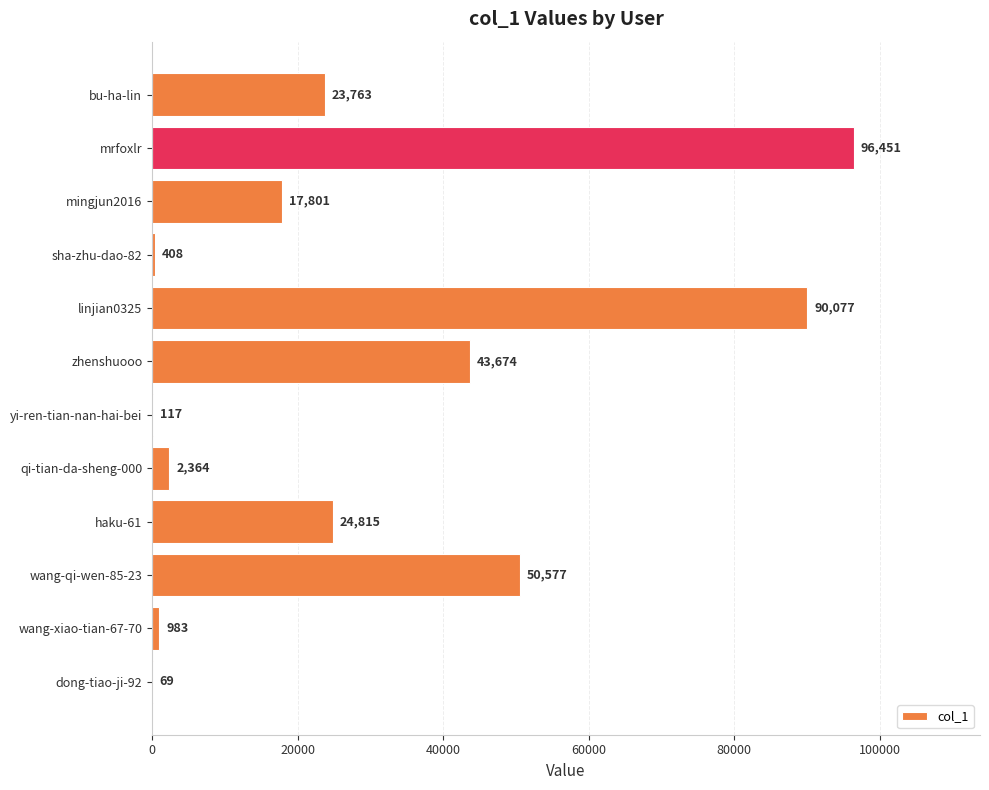

The chart shows a value of 43674 at zhenshuooo. True or false?

True